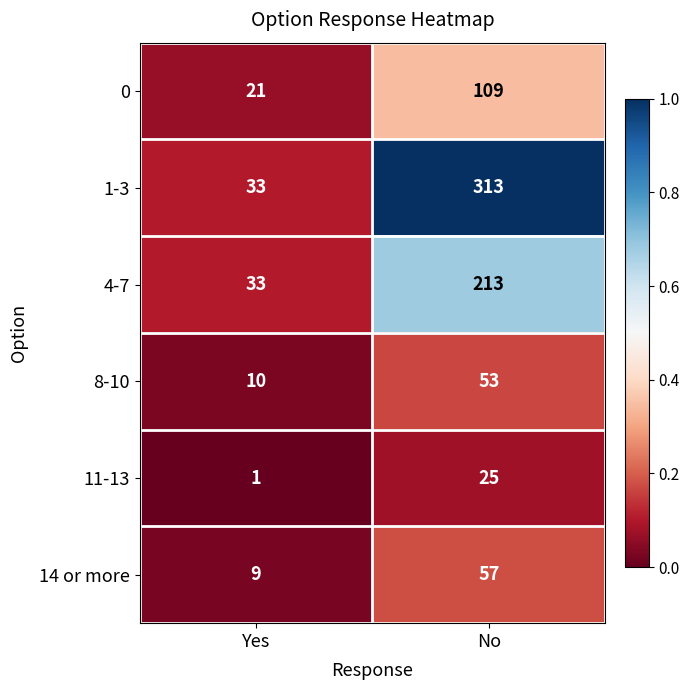

At which category does the chart reach its peak across all series?

No